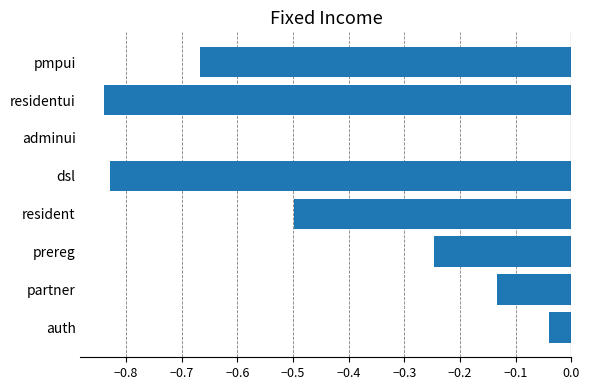

What is the sum of all values?

-3.3